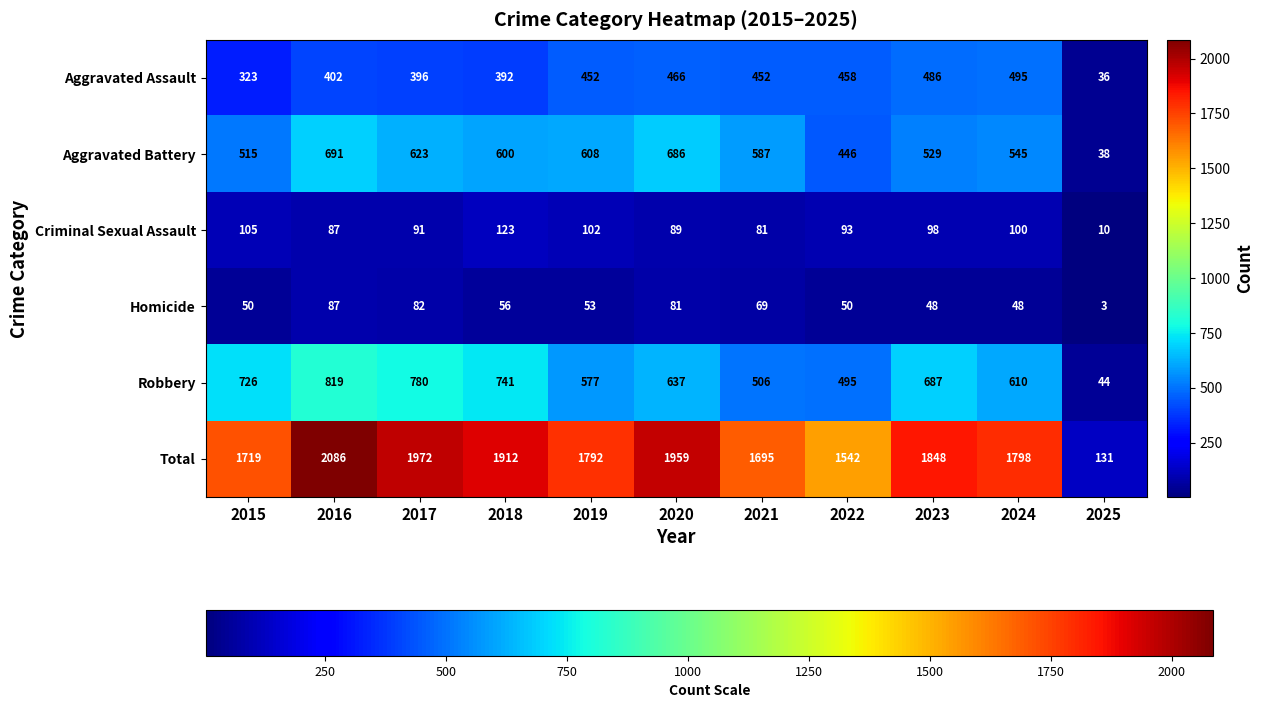

What is the difference between the second highest and minimum values in the Aggravated Battery series?

648